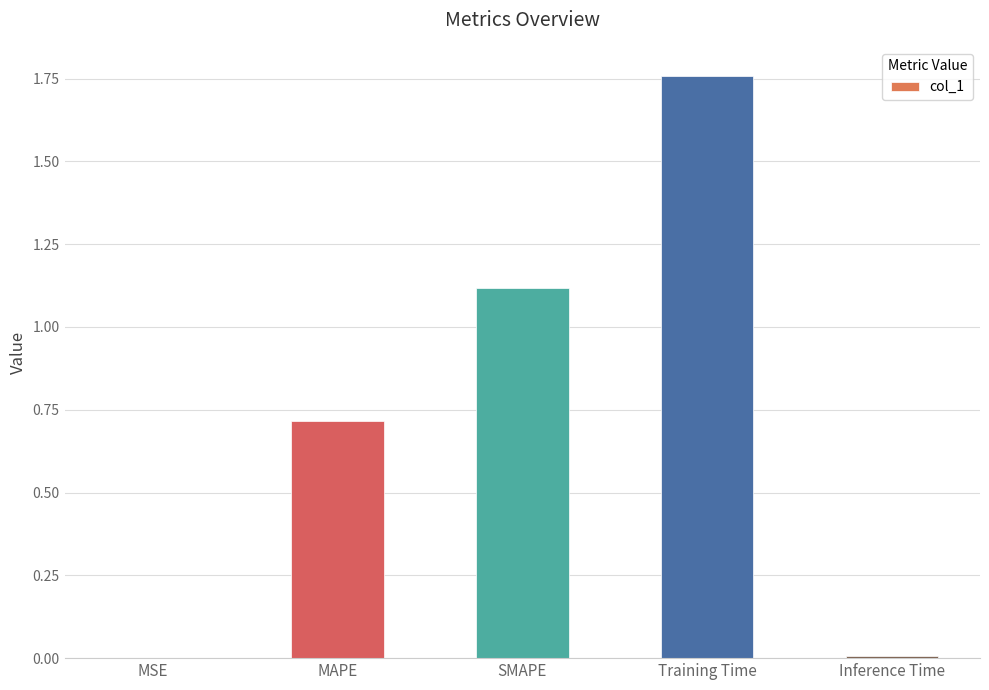

Which label corresponds to the largest value in the chart?

Training Time